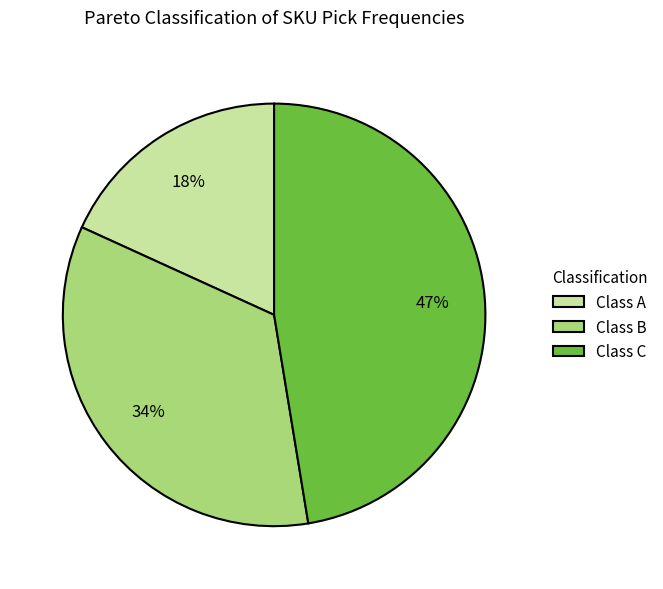

Combined, do Class C and Class B account for over 50%?

Yes